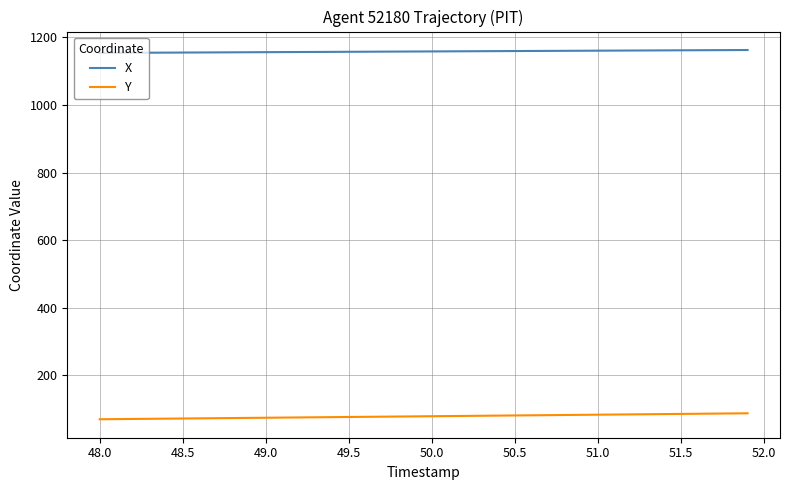

What is the minimum value for Y?

70.5